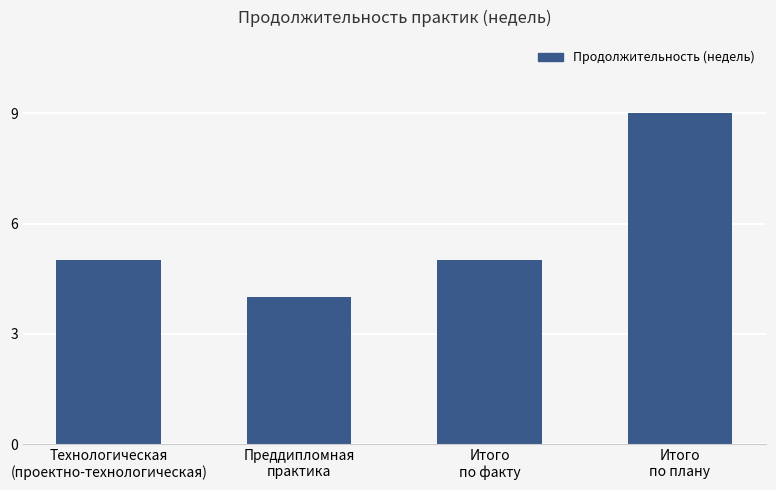

True or false: the data shows 4 at Преддипломная
практика.

True